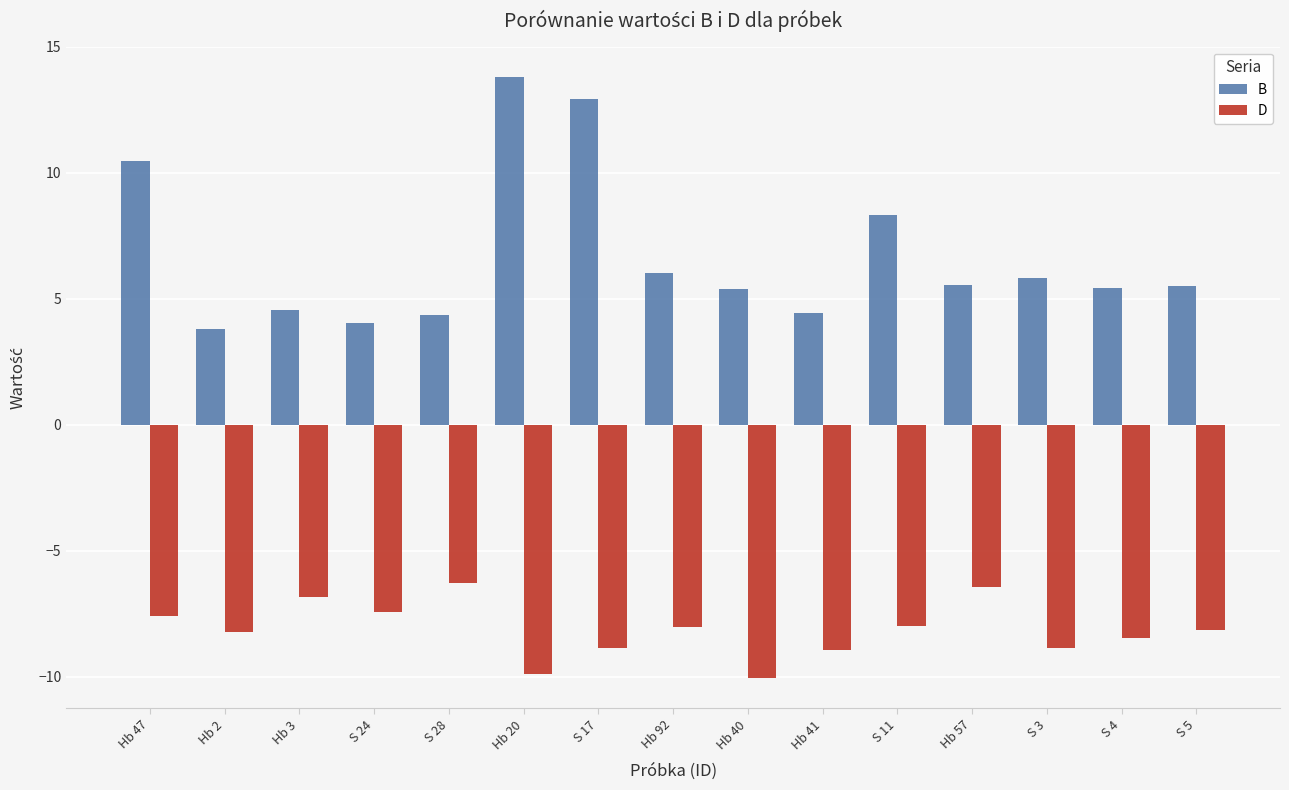

The value of B at S 3 is 9.5. True or false?

False